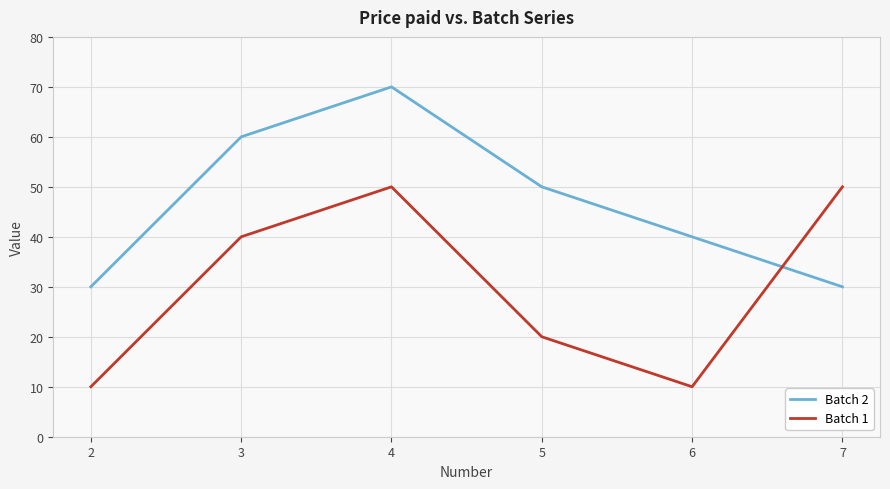

At 5, list the series in order from smallest to largest.

Batch 1, Batch 2